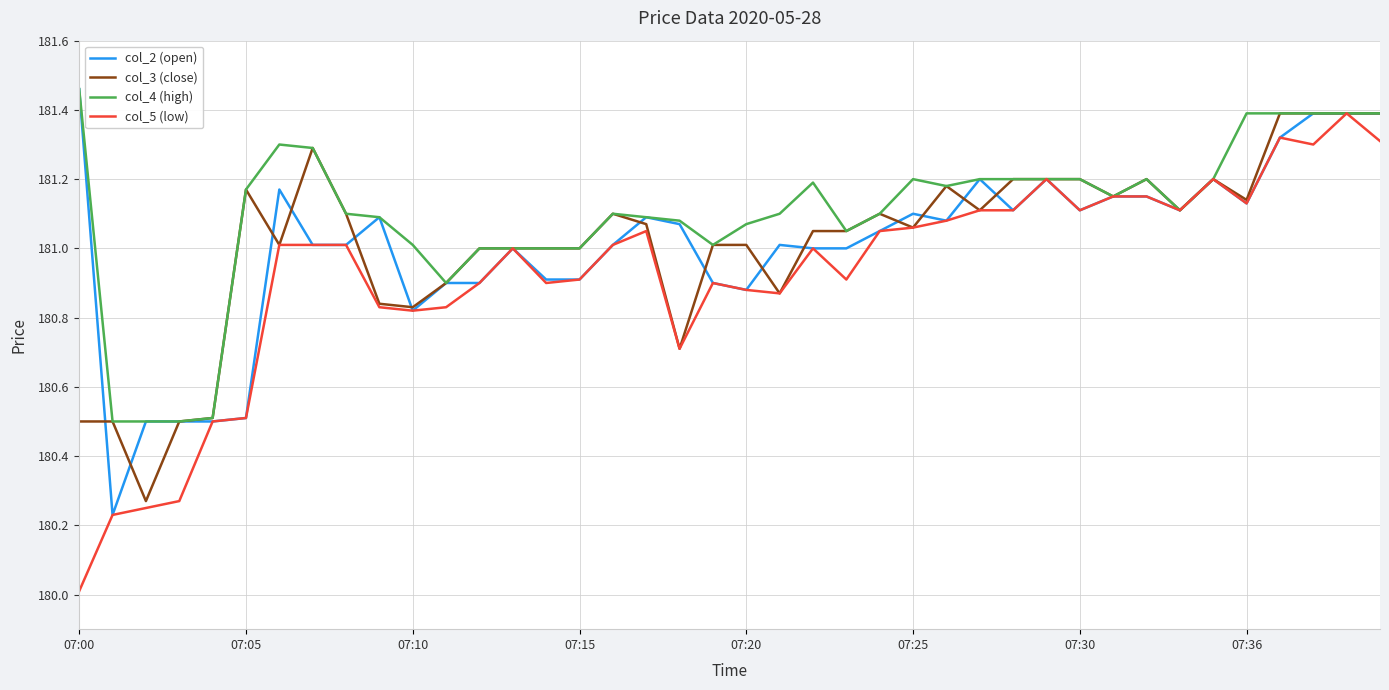

What is the smallest value displayed?

180.0